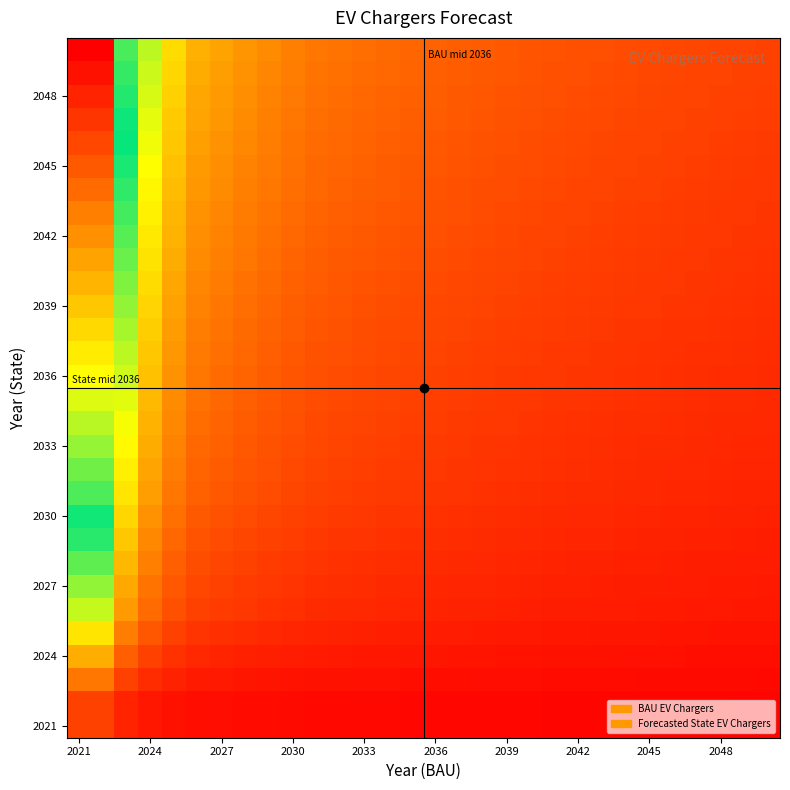

What is the greatest value displayed?

0.7